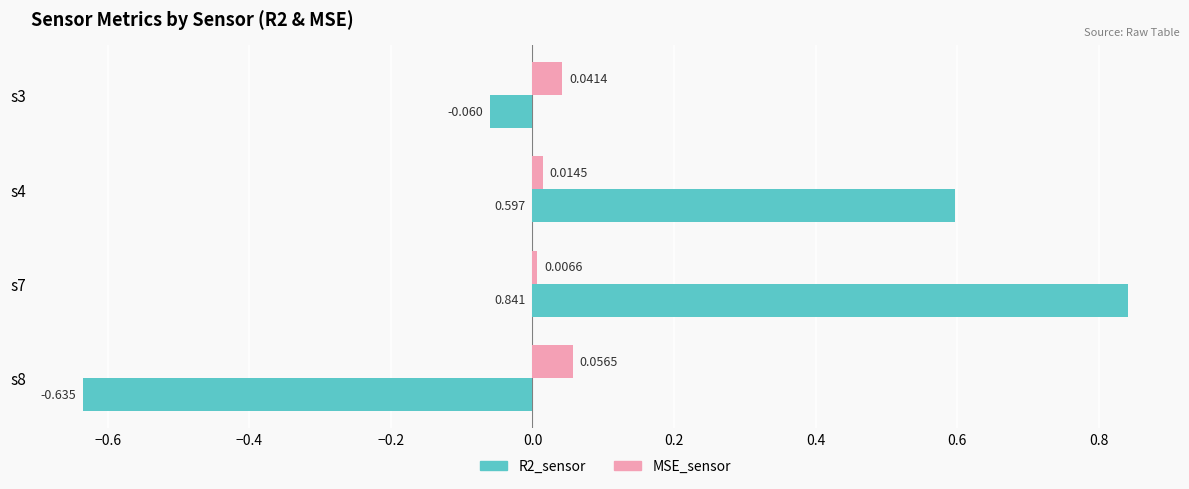

Is the value of MSE_sensor at s7 greater than the value of R2_sensor at s3?

Yes